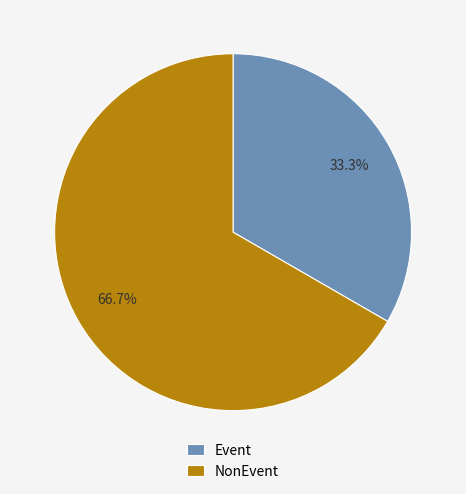

What is the smallest slice in the pie chart?

Event